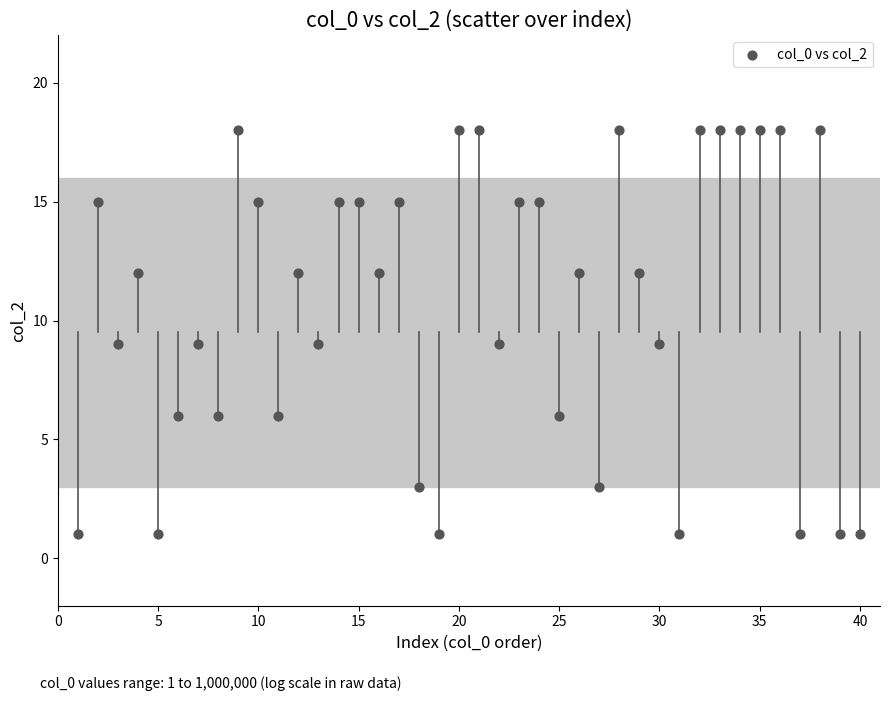

What is the range of Y values (max minus min)?

17